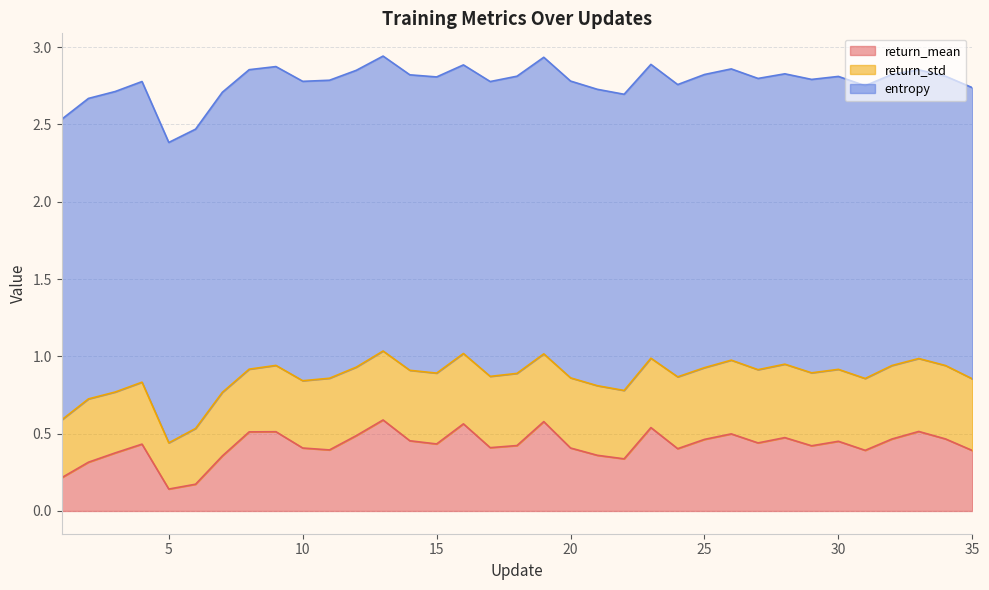

What is the difference between the return_mean values at 6 and 26?

0.3